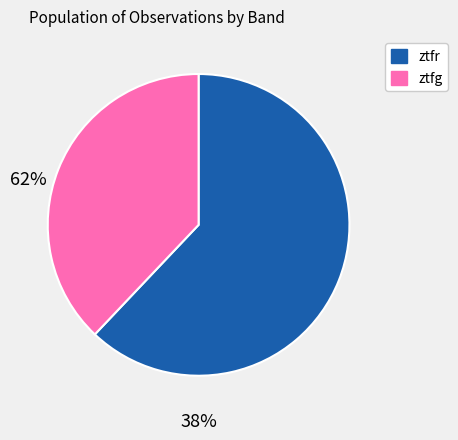

Is it true that ztfr is 70% of the pie?

False